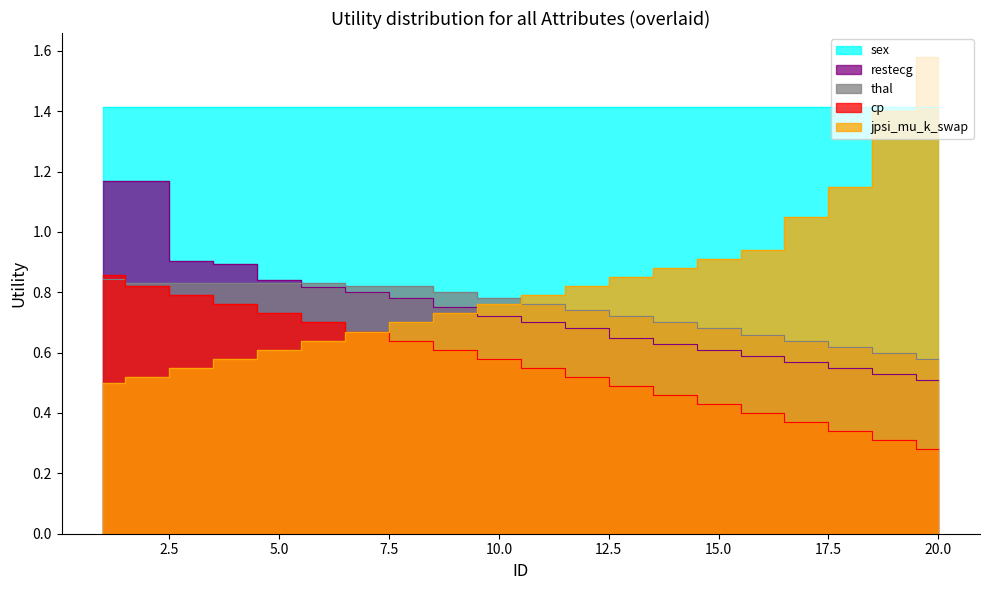

Count the cp values in the range 0 to 1.

20